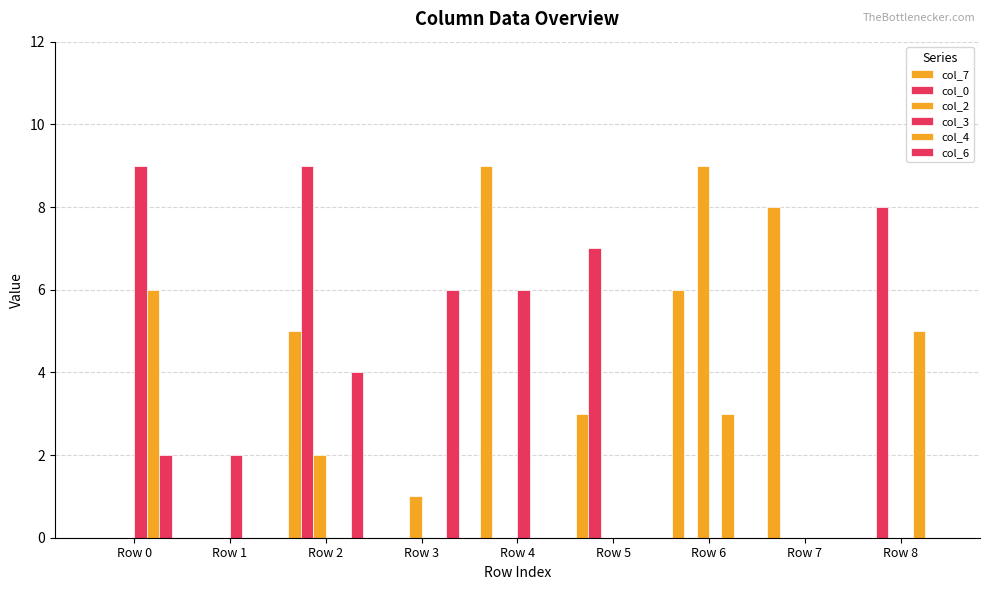

How many groups of bars are there?

9